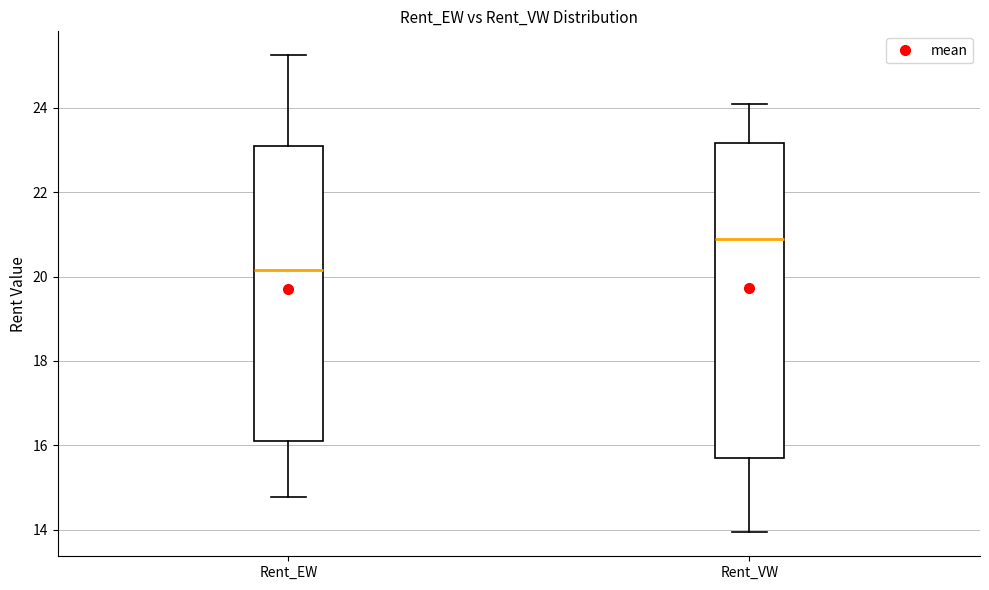

Reading left to right, read every box against the y-axis: the position of its median line, the range the box covers, and the ends of its whiskers. The values are not printed on the chart, so give them approximately, as read against the axis.

Rent_EW: median 20.2, box 16.2 to 23.0, whiskers 14.8 to 25.2
Rent_VW: median 20.8, box 15.8 to 23.2, whiskers 14.0 to 24.0